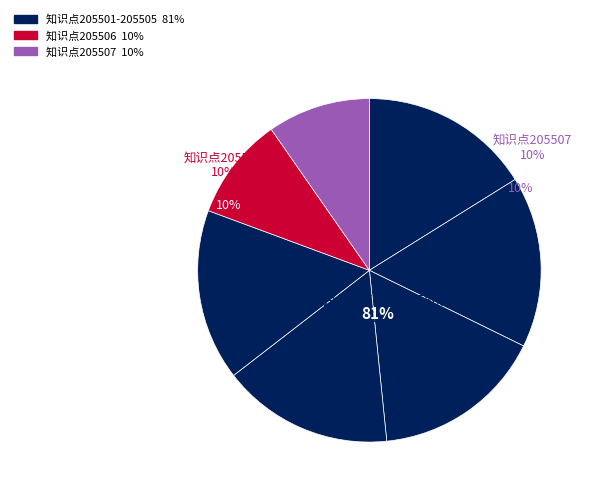

To the nearest percent, what portion does 205505 represent?

16%